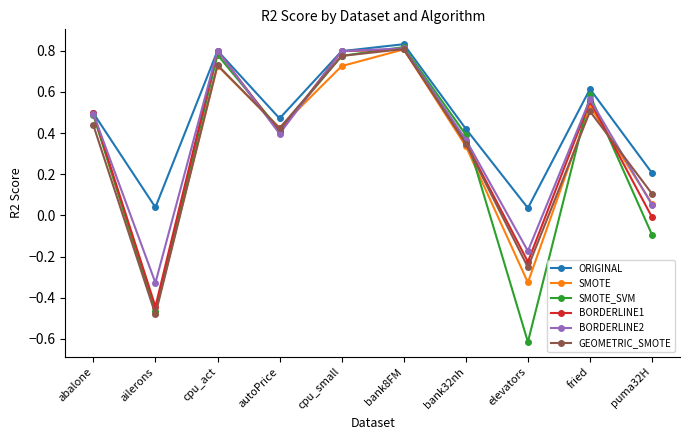

What is the sum of the BORDERLINE1 values at cpu_small and autoPrice?

1.2